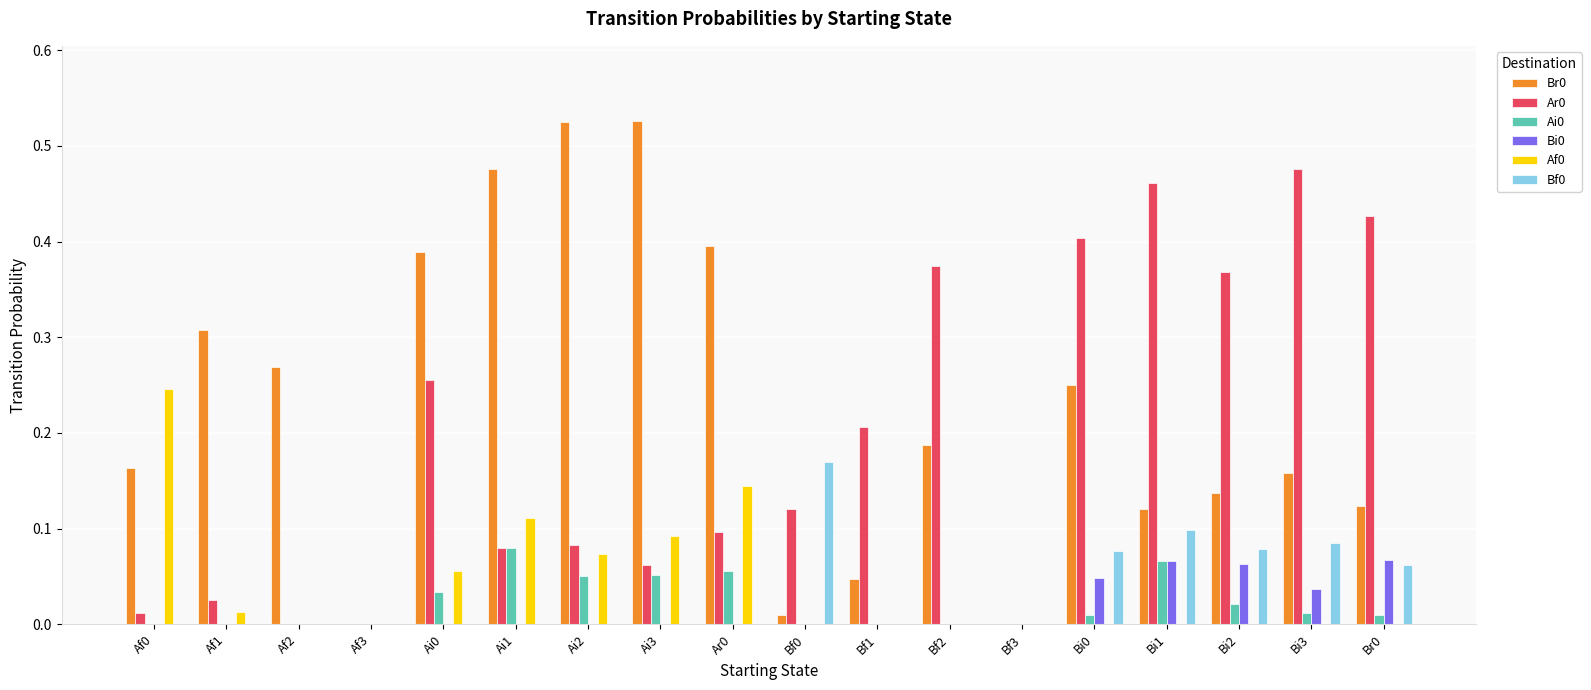

What is the total value across all series at Bi1?

0.8